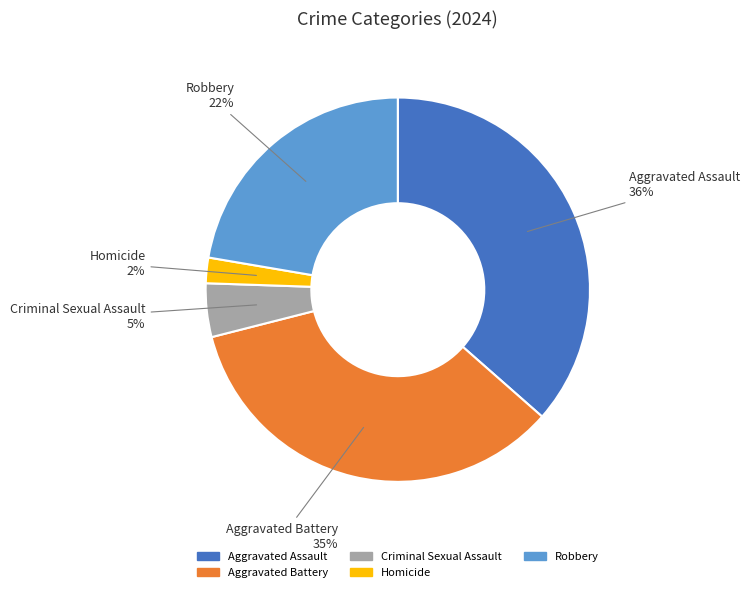

Which slice is the largest?

Aggravated Assault